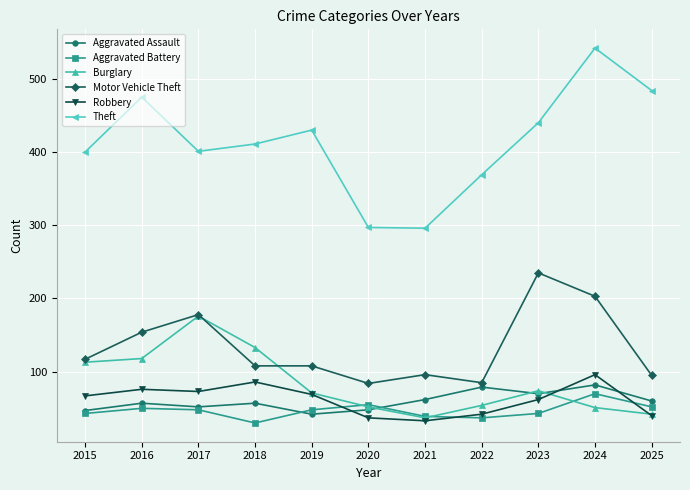

Where do Robbery and Aggravated Battery first cross each other?

2019 and 2020